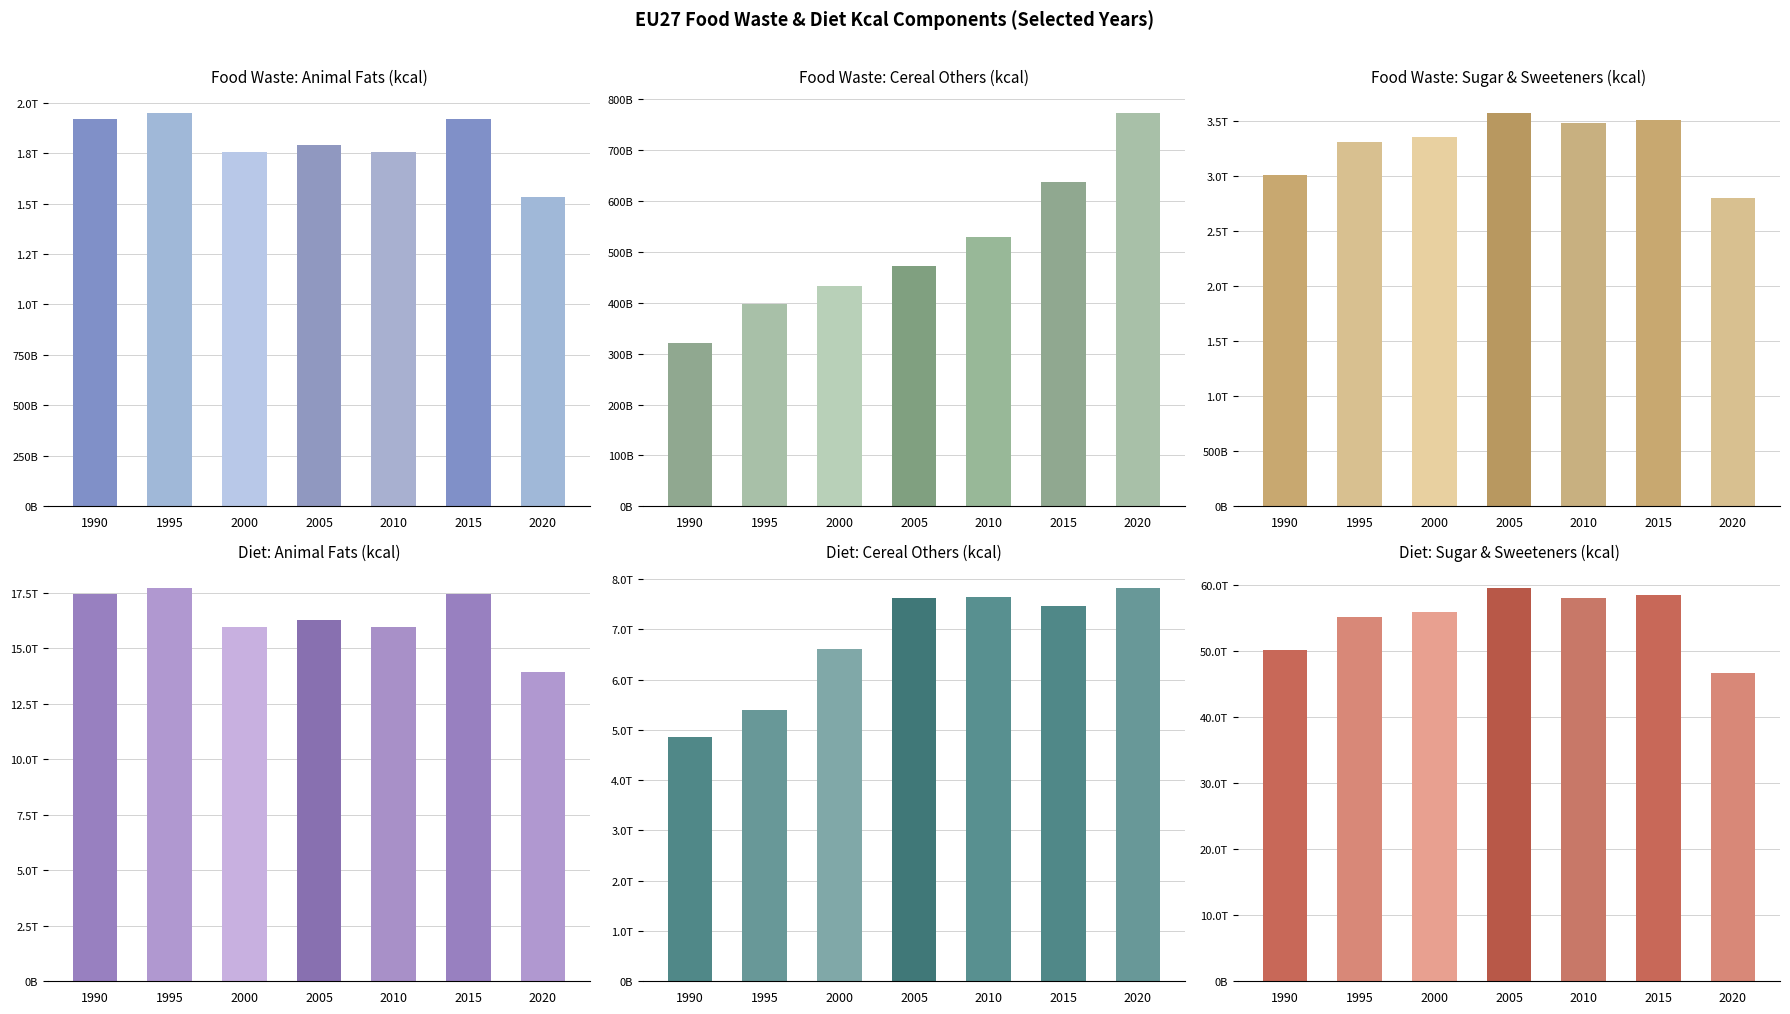

Is the value of Food Waste: Sugar & Sweeteners at 2020 greater than the value of Food Waste: Animal Fats at 2000?

Yes